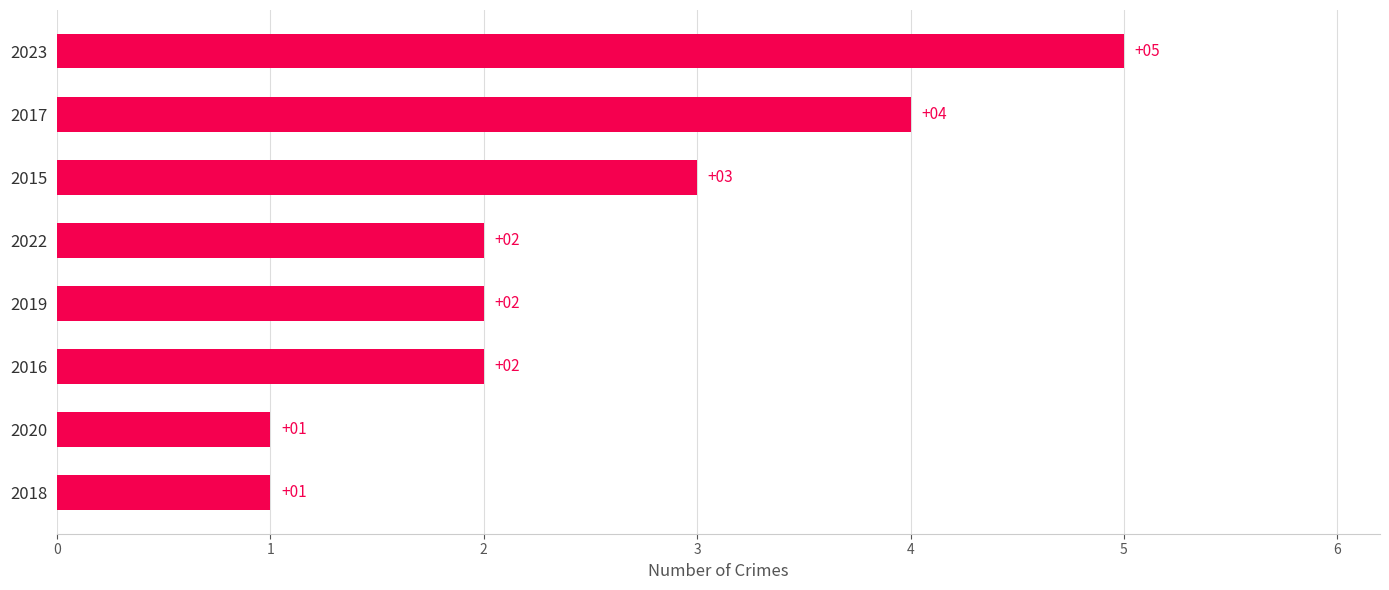

What is the change in value from 2022 to 2023?

+3